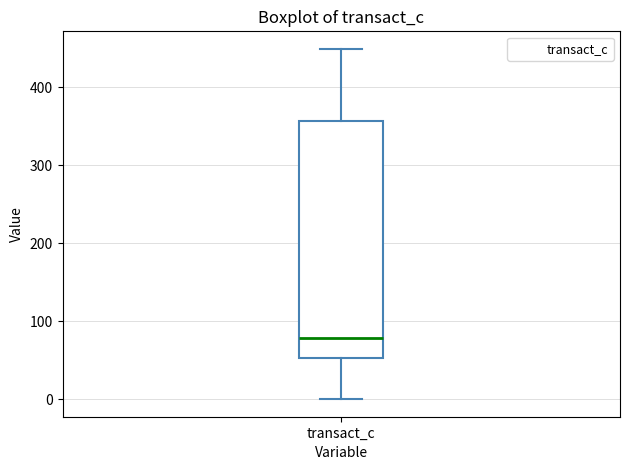

Transcribe this box plot: give where the median line is, the range the box spans, and where the two whiskers end, as read against the y-axis. The values are not printed on the chart, so give them approximately, as read against the axis.

median 80, box 50 to 360, whiskers 0 to 450